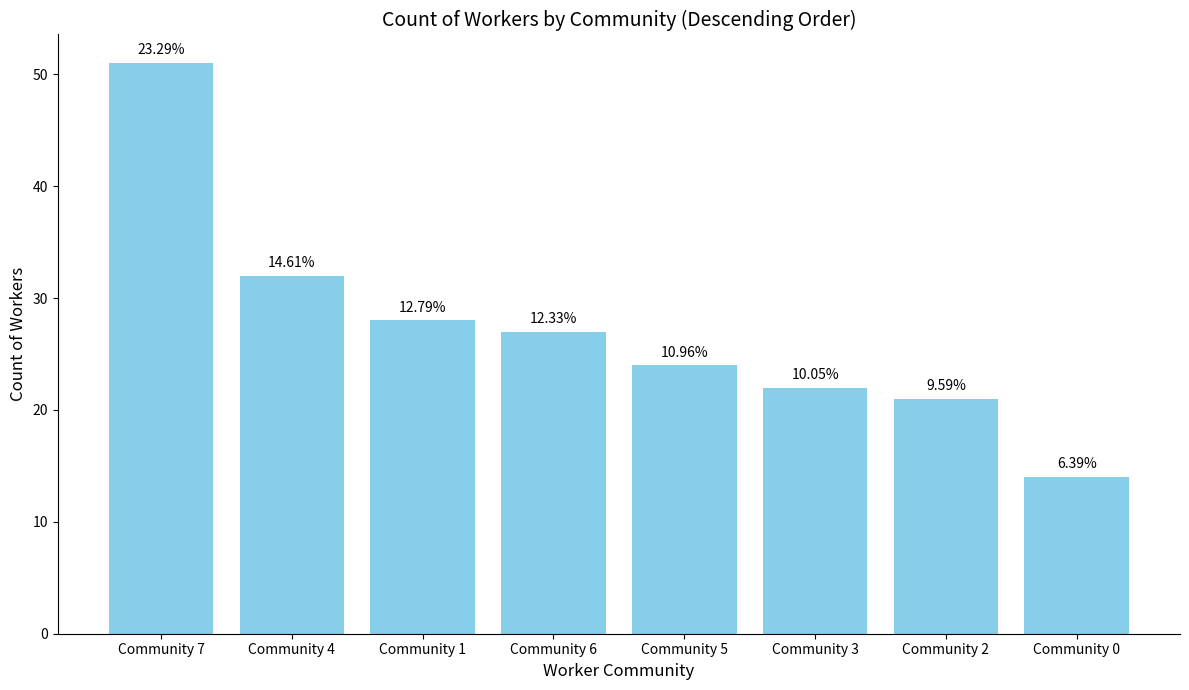

What is the minimum value shown in the chart?

14